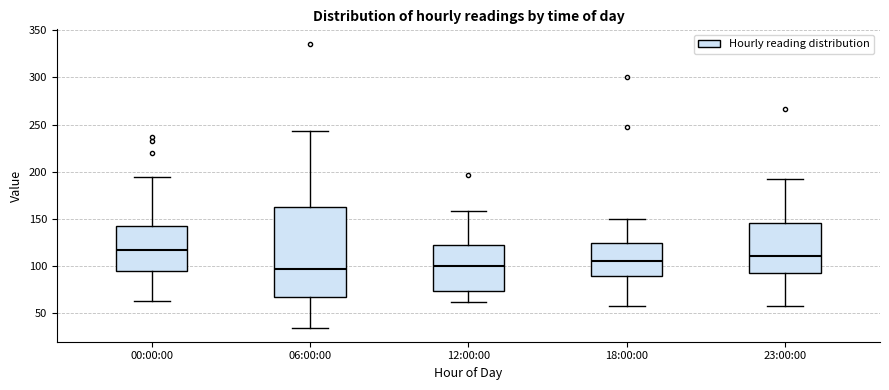

Reading left to right, read every box against the y-axis: the position of its median line, the range the box covers, and the ends of its whiskers. The values are not printed on the chart, so give them approximately, as read against the axis.

00:00:00: median 120, box 95 to 145, whiskers 65 to 195
06:00:00: median 95, box 70 to 165, whiskers 35 to 245
12:00:00: median 100, box 75 to 120, whiskers 60 to 160
18:00:00: median 105, box 90 to 125, whiskers 60 to 150
23:00:00: median 110, box 95 to 145, whiskers 60 to 190